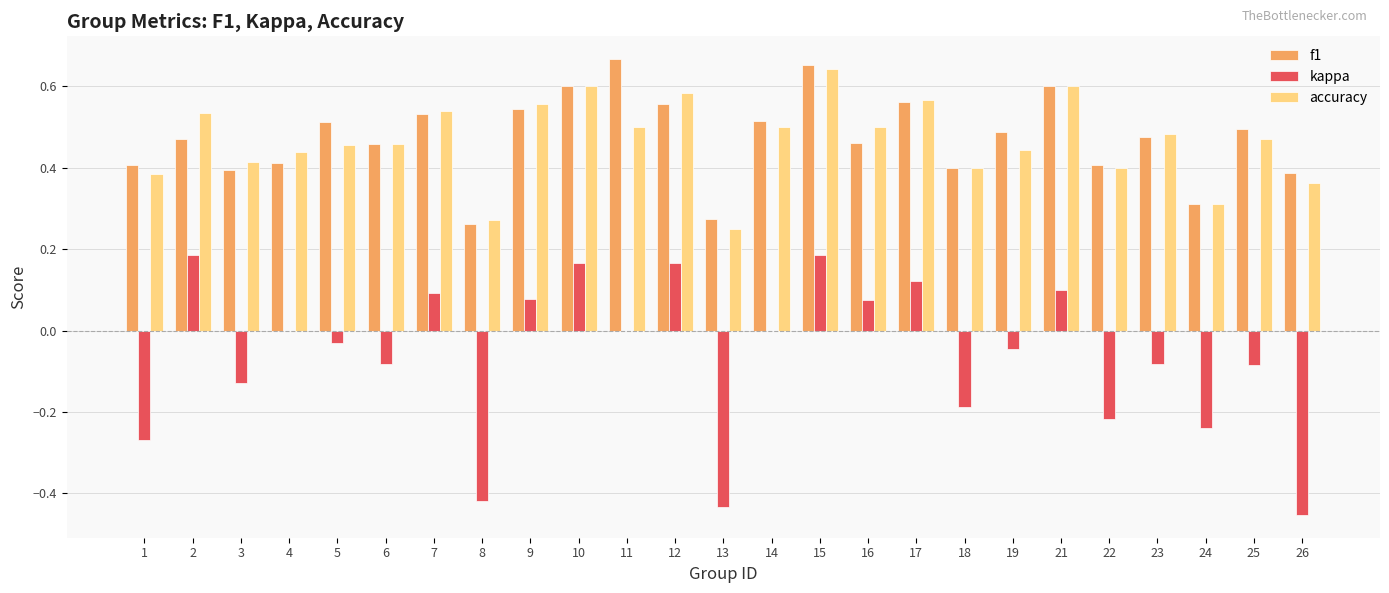

Between 11 and 22, which series saw the biggest shift?

f1